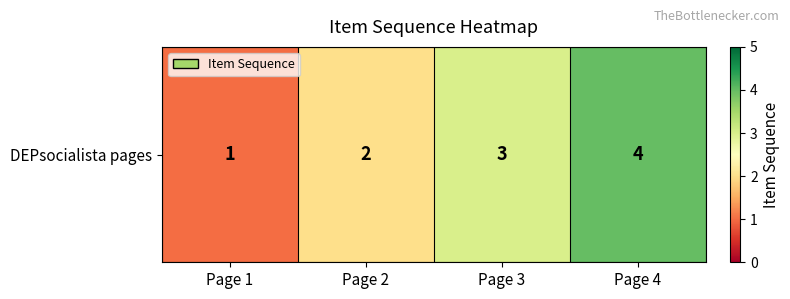

How many data points are less than 3?

2